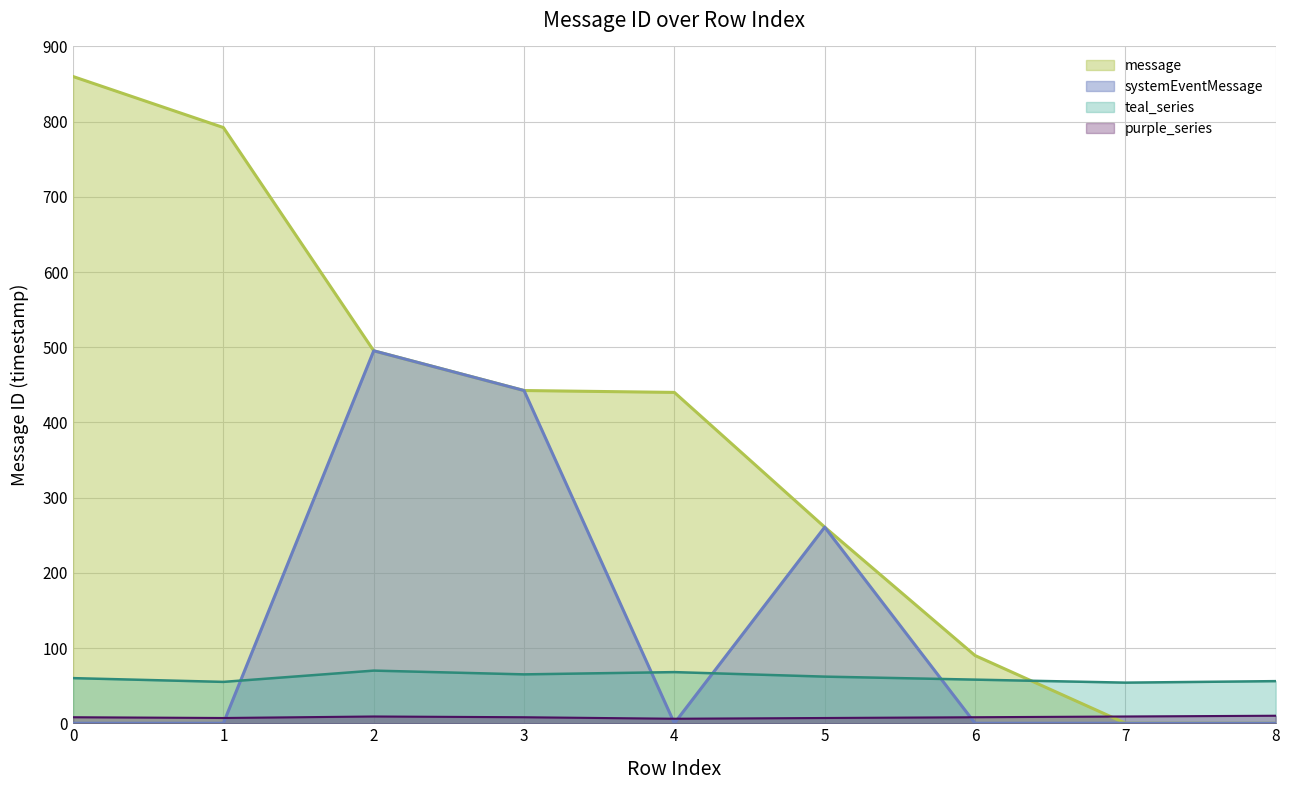

What is the difference between the maximum and minimum values?

860.0